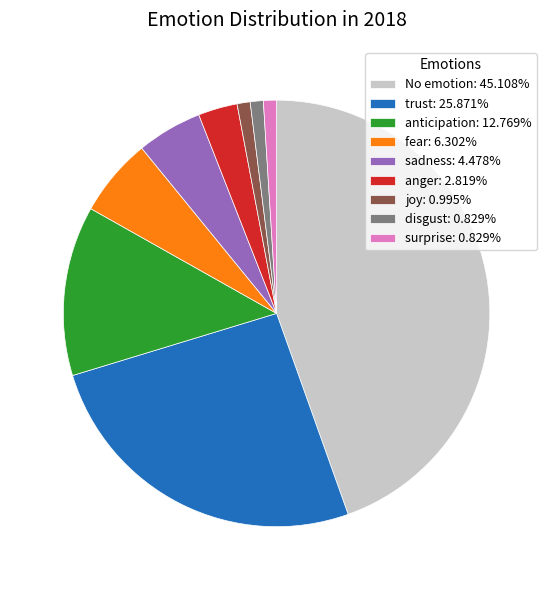

Do joy: 0.995% and surprise: 0.829% together represent more than half of the pie?

No